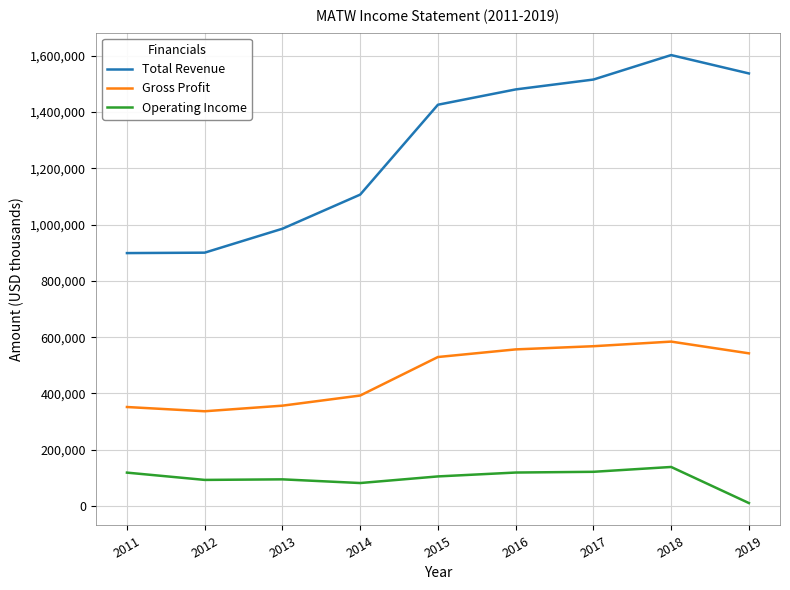

Which series changed the most between 2014 and 2015?

Total Revenue